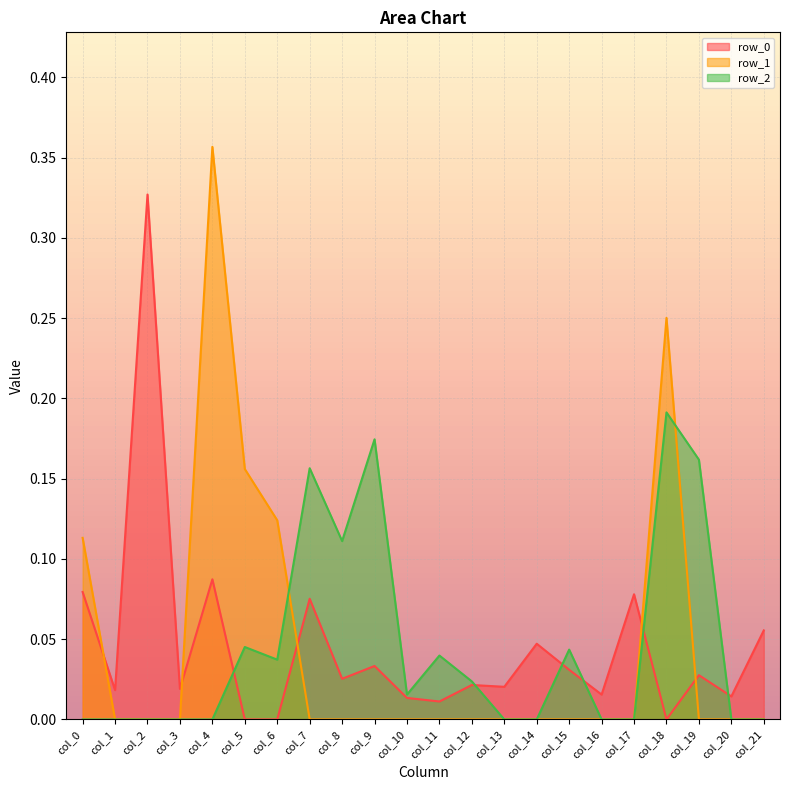

What are all the series names shown in the legend?

row_0, row_1, row_2